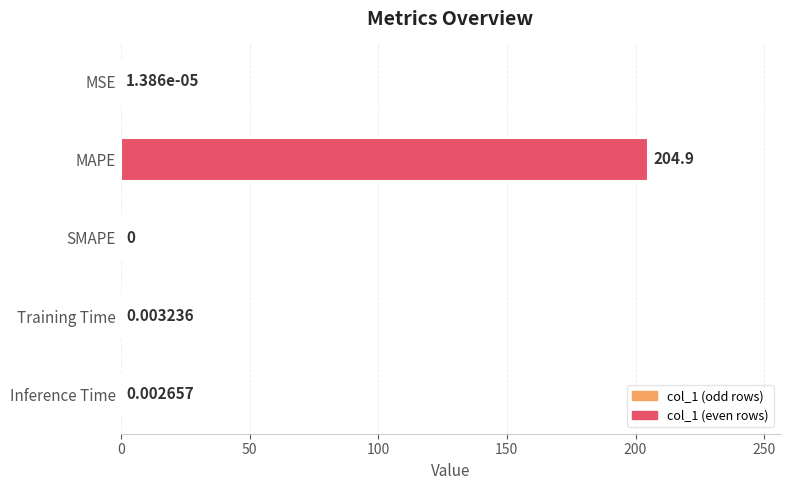

Which label corresponds to the largest value in the chart?

MAPE